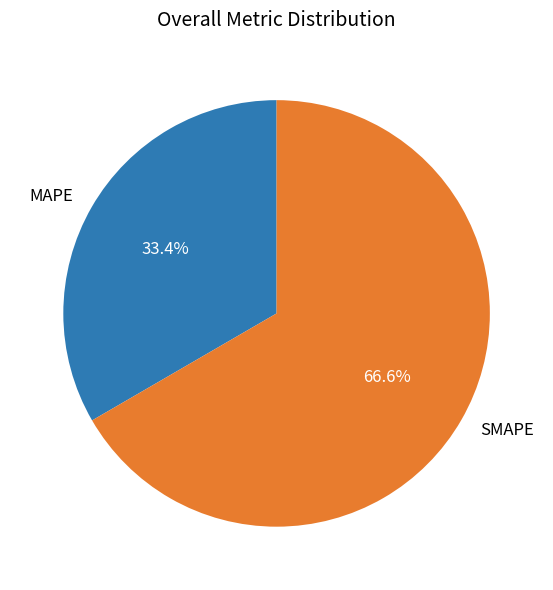

Which category has the biggest portion of the pie?

SMAPE